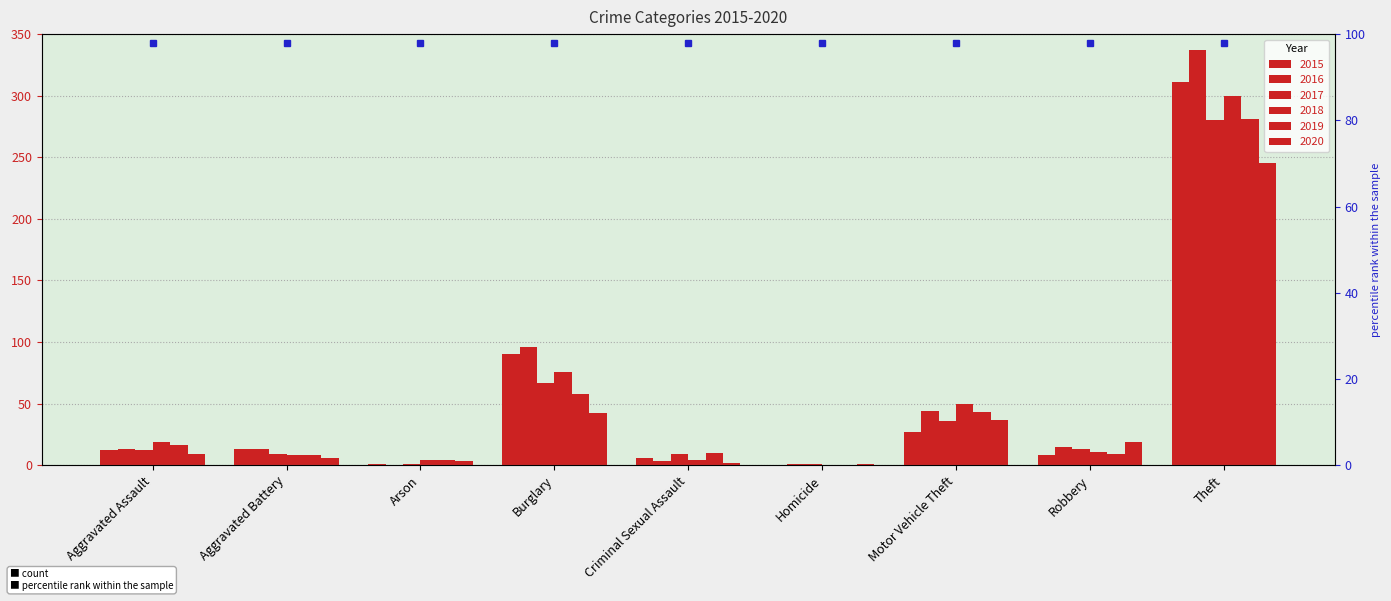

What position from the left is Criminal Sexual Assault?

5